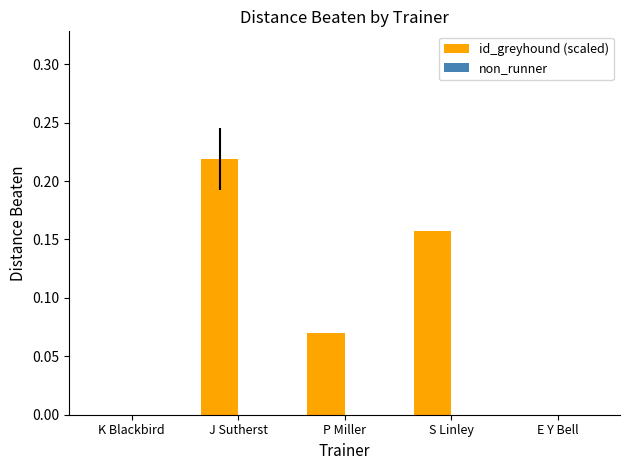

Is it true that the value at K Blackbird is 0.1?

False